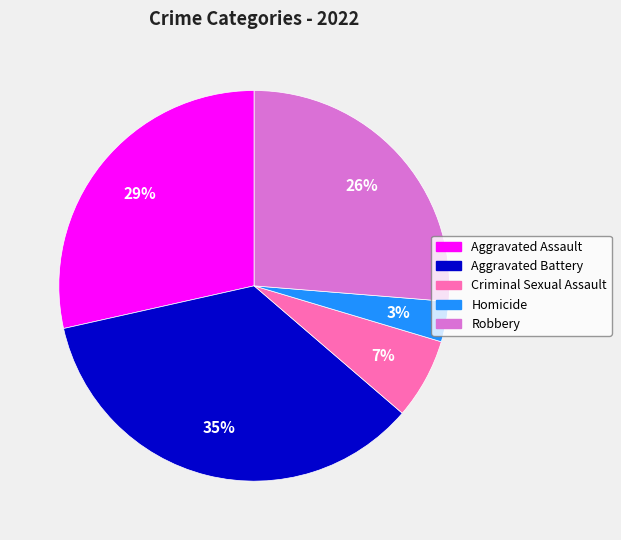

True or false: Robbery accounts for 12% of the total.

False